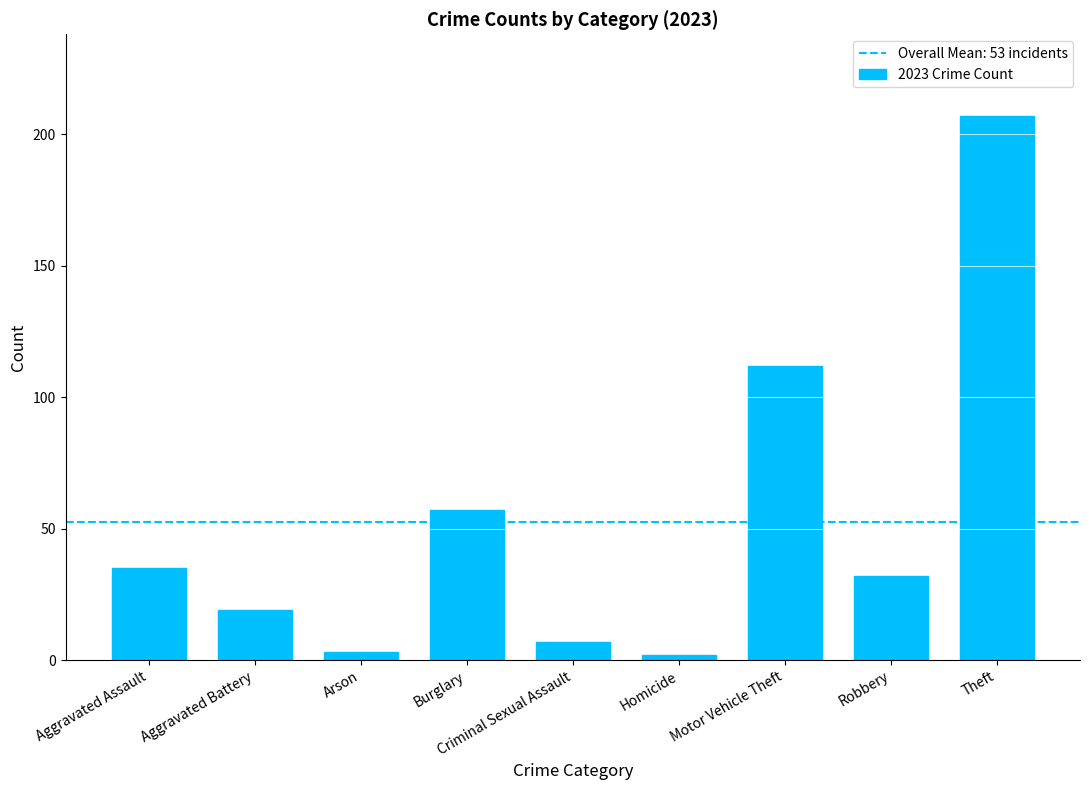

Which category has the highest value across all series?

Theft